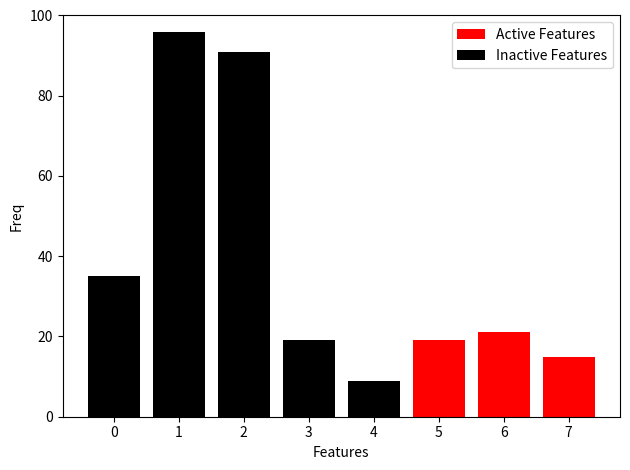

Which series changed the most between 1 and 5?

Inactive Features